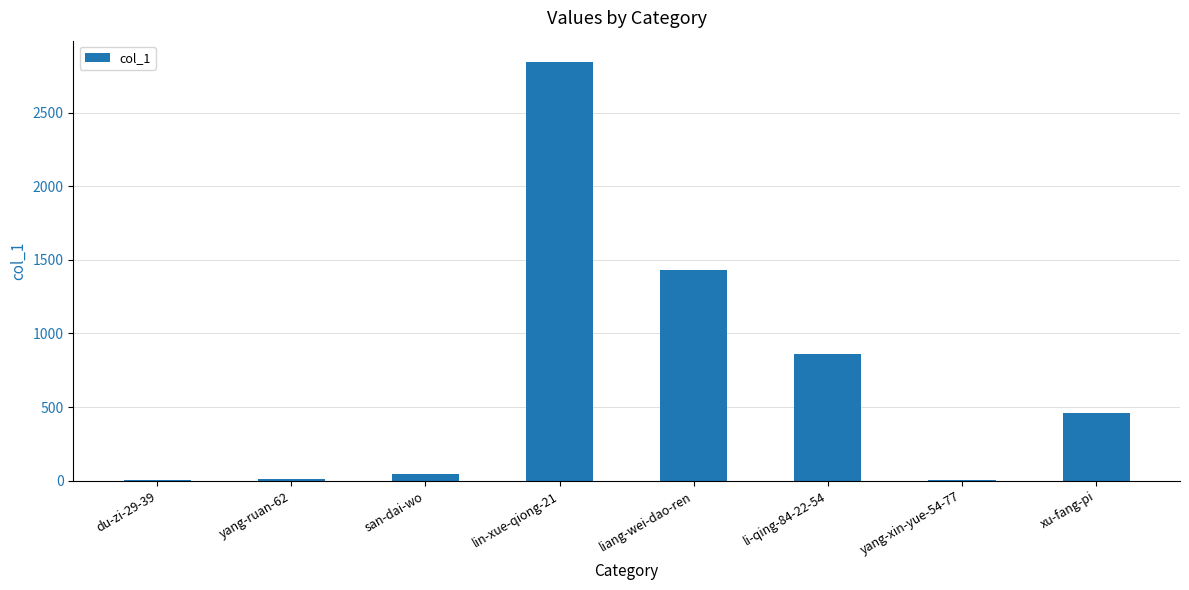

The value at li-qing-84-22-54 is 860. True or false?

True